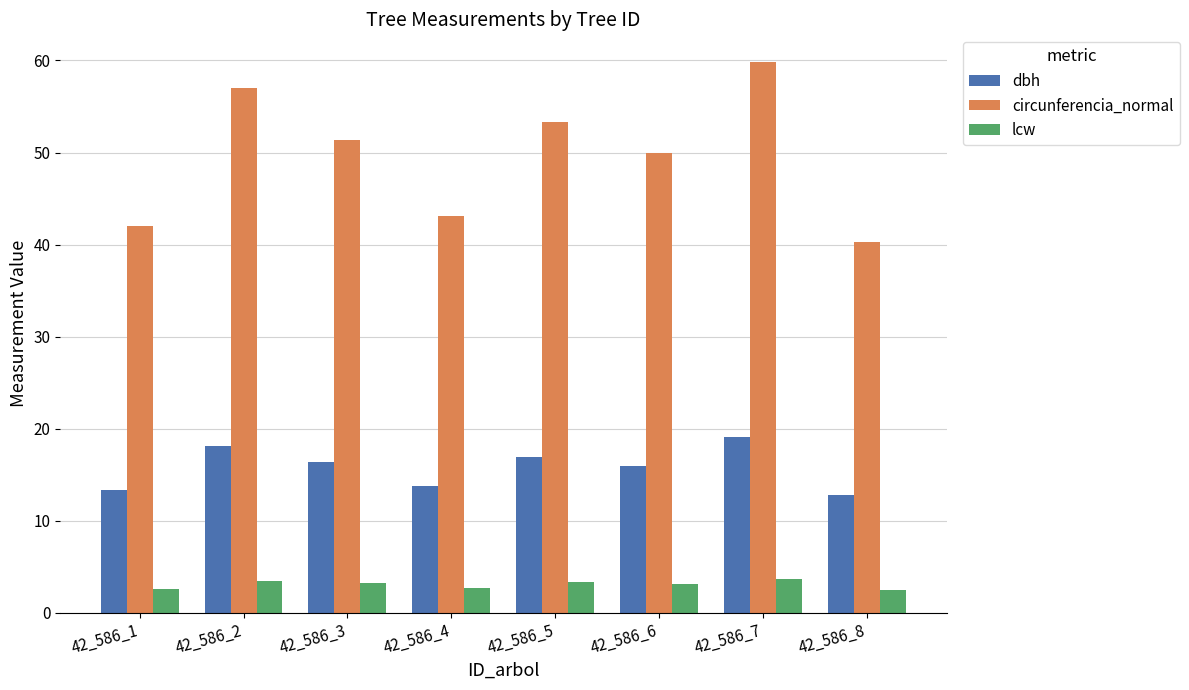

Where does the circunferencia_normal series first go above 51?

42_586_2